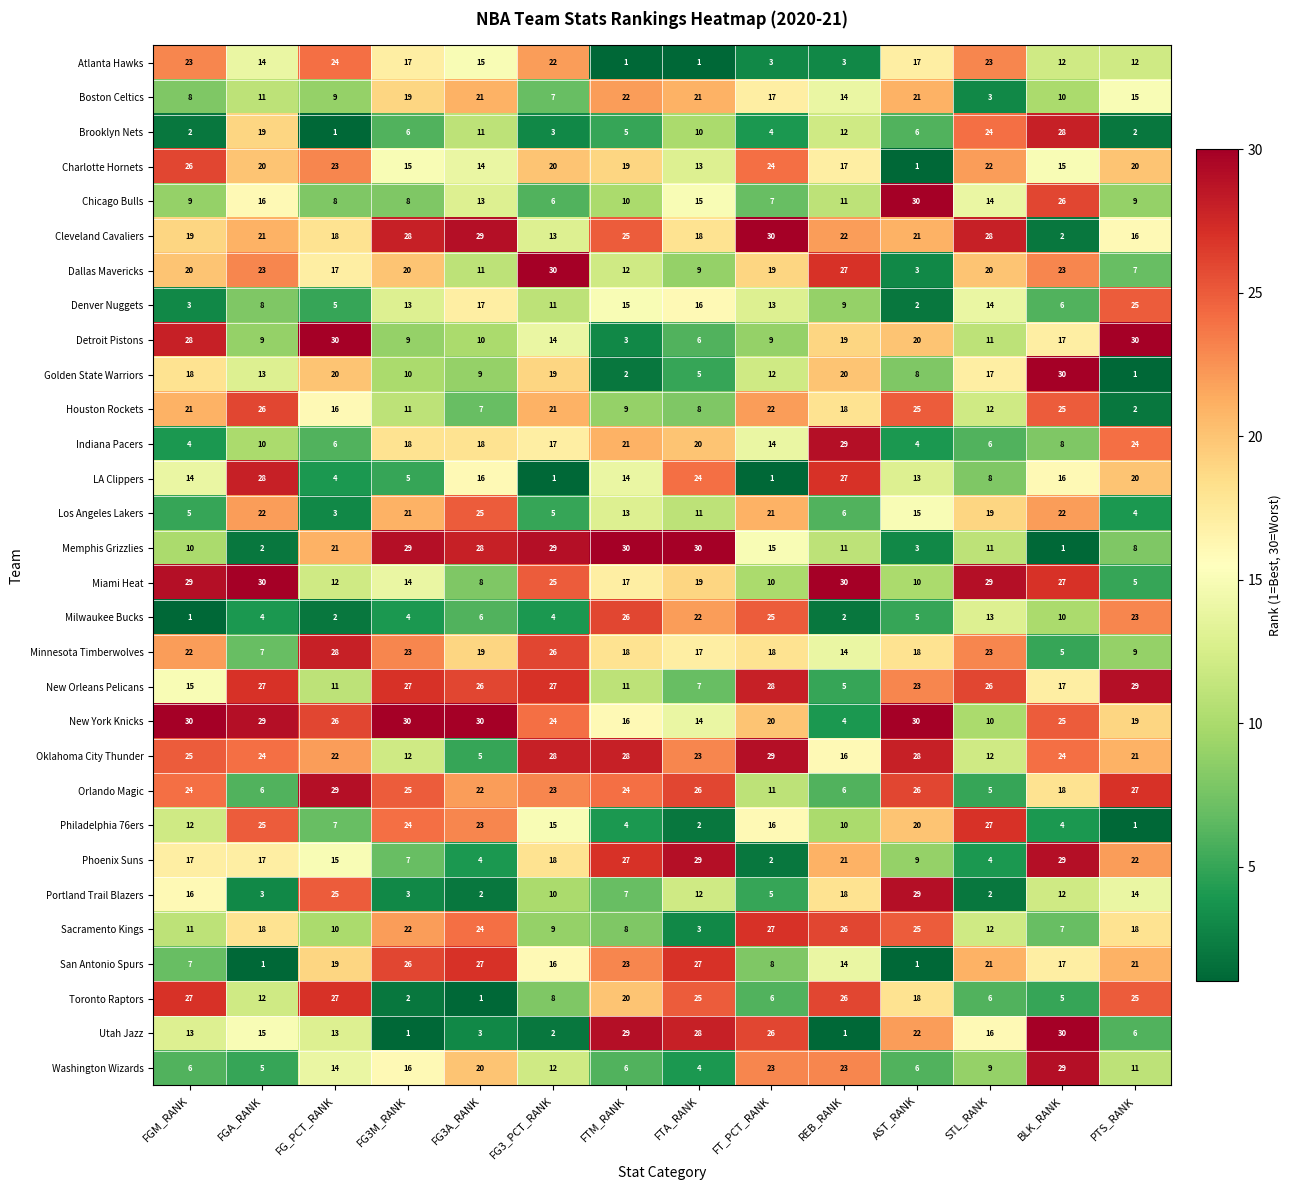

Read the Utah Jazz value at FTM_RANK.

29